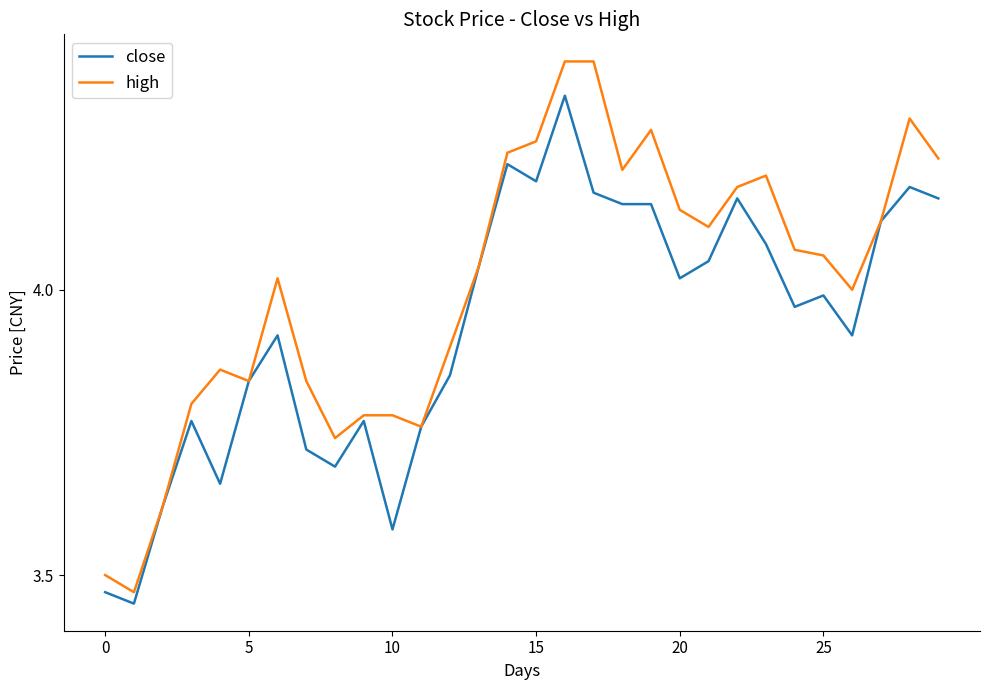

What is the maximum value shown in the chart?

4.4